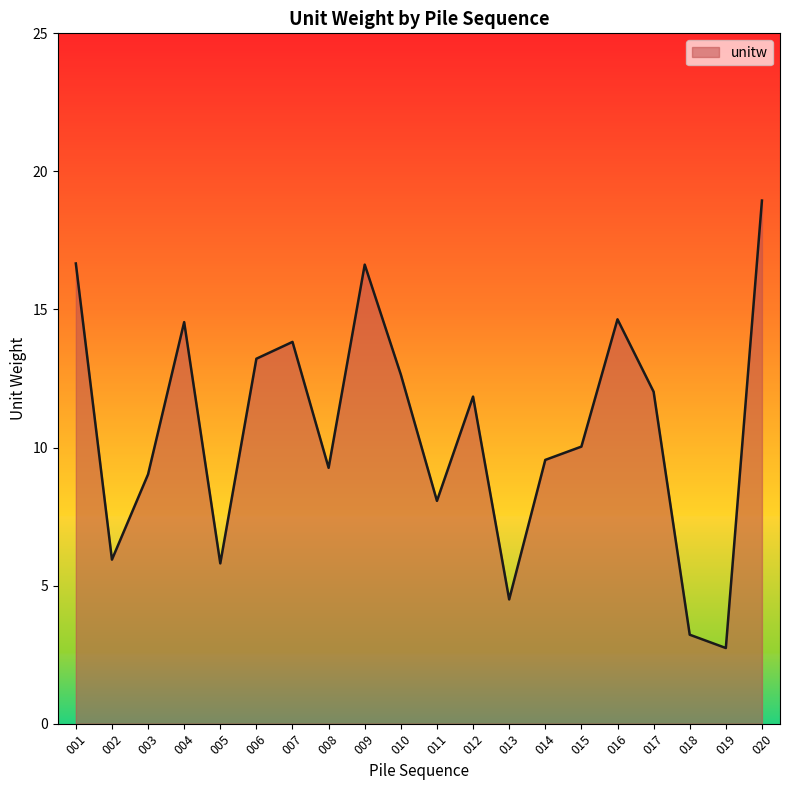

Which label corresponds to the smallest value in the chart?

019